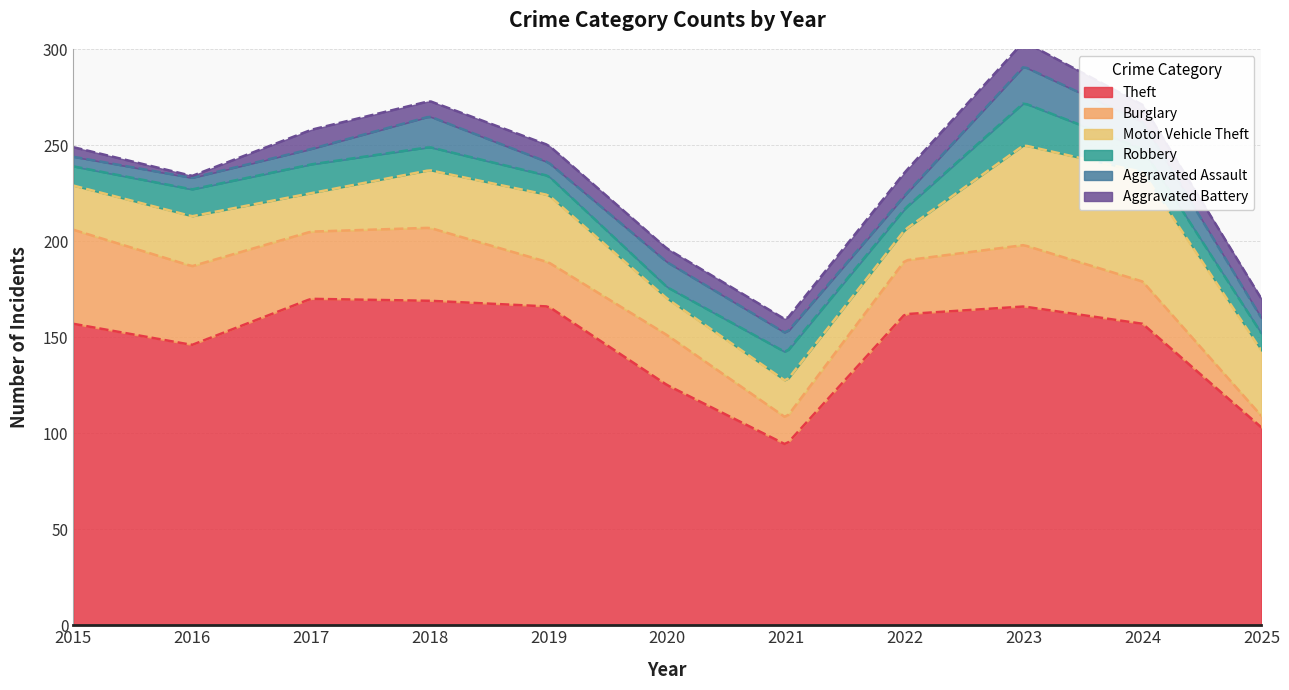

Which series has the largest range (max minus min)?

Theft